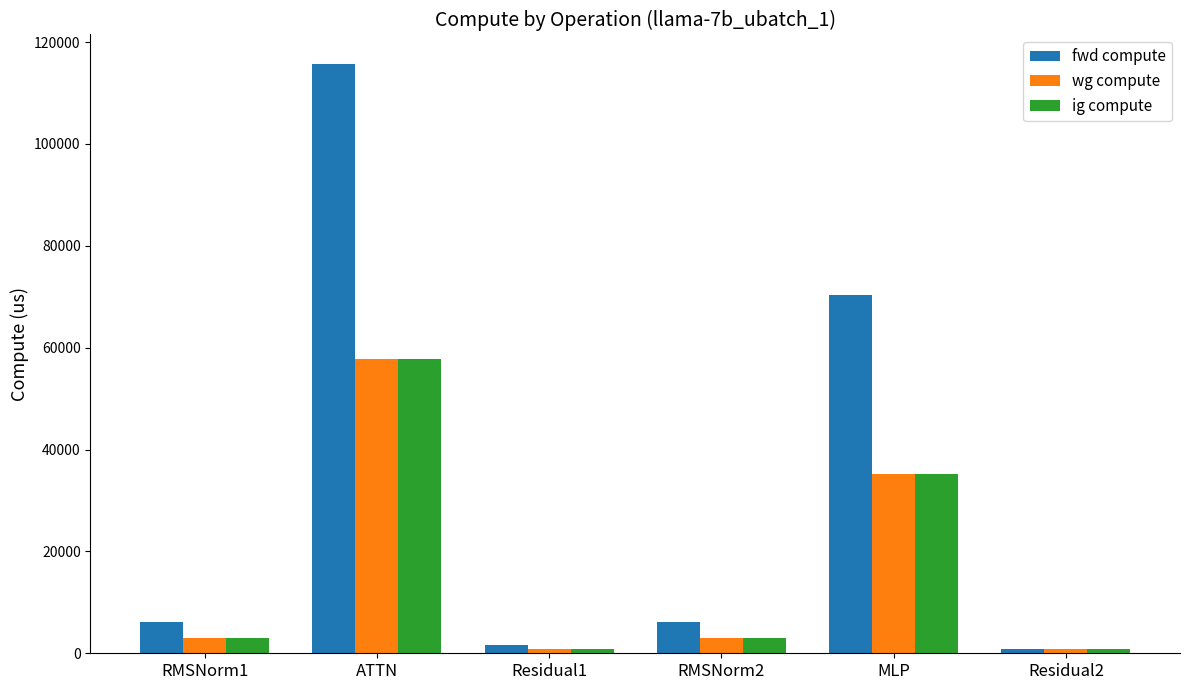

How many groups of bars are there?

6